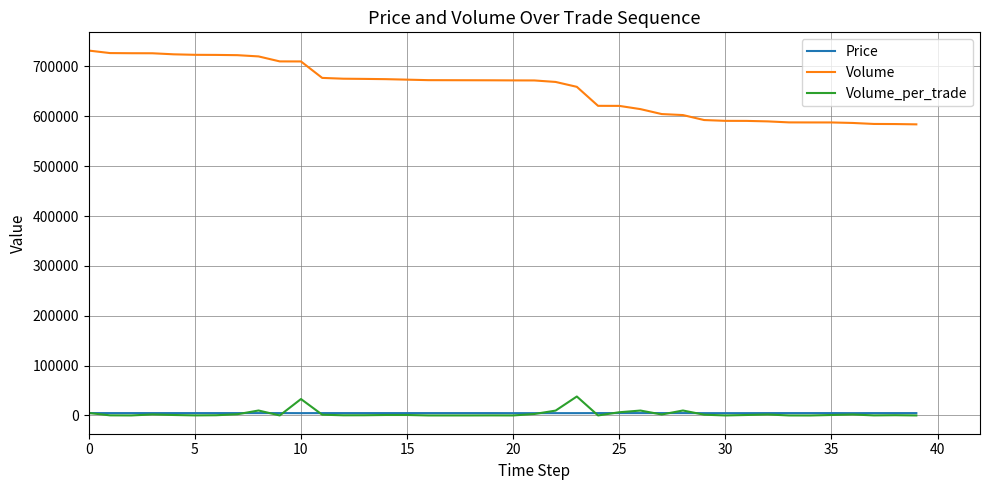

Does the chart display data point markers on the line(s)?

No